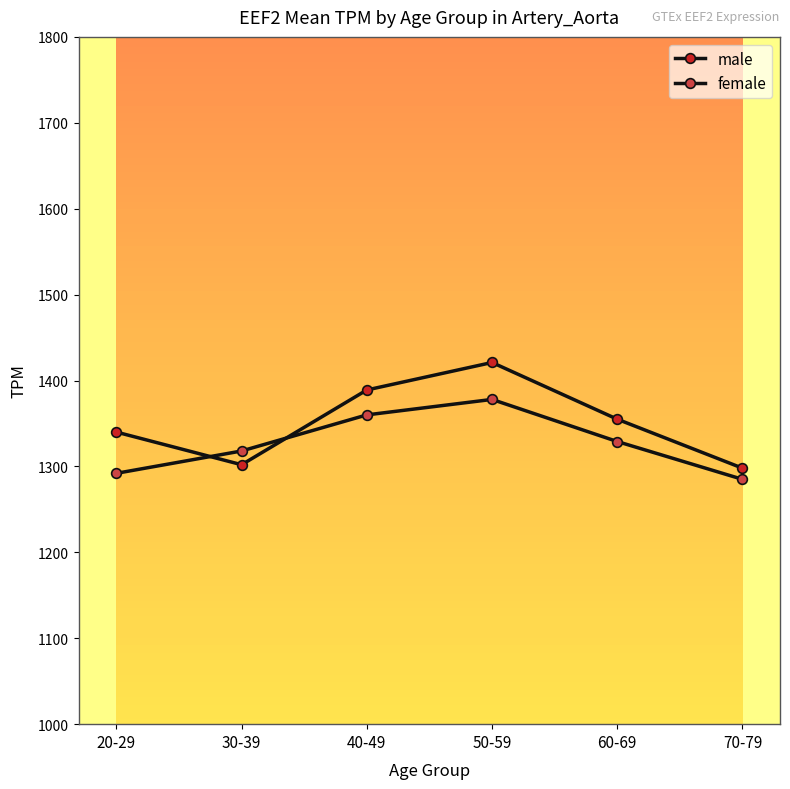

Which series has the largest total across all categories?

male